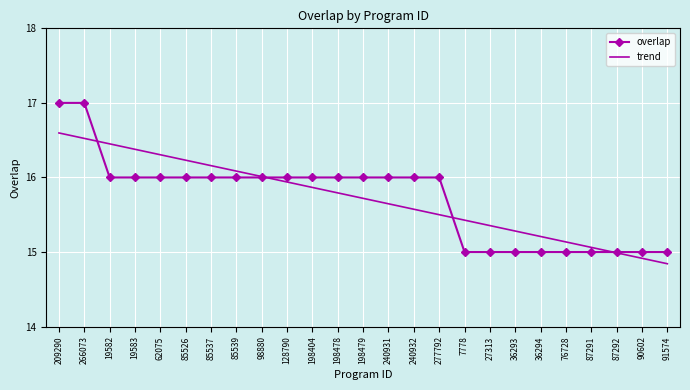

What is the maximum value shown in the chart?

17.0